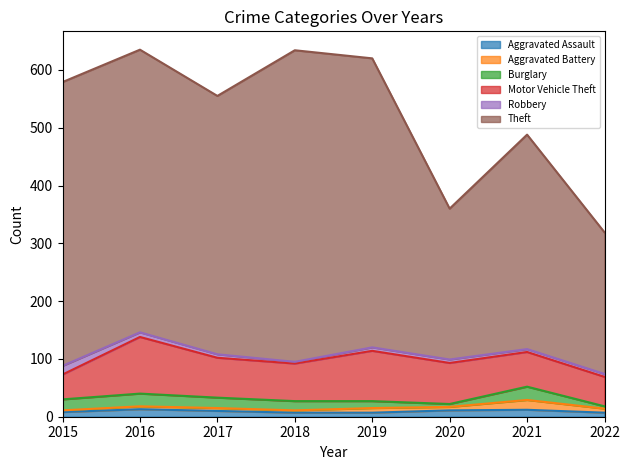

What are all the series names shown in the legend?

Aggravated Assault, Aggravated Battery, Burglary, Motor Vehicle Theft, Robbery, Theft